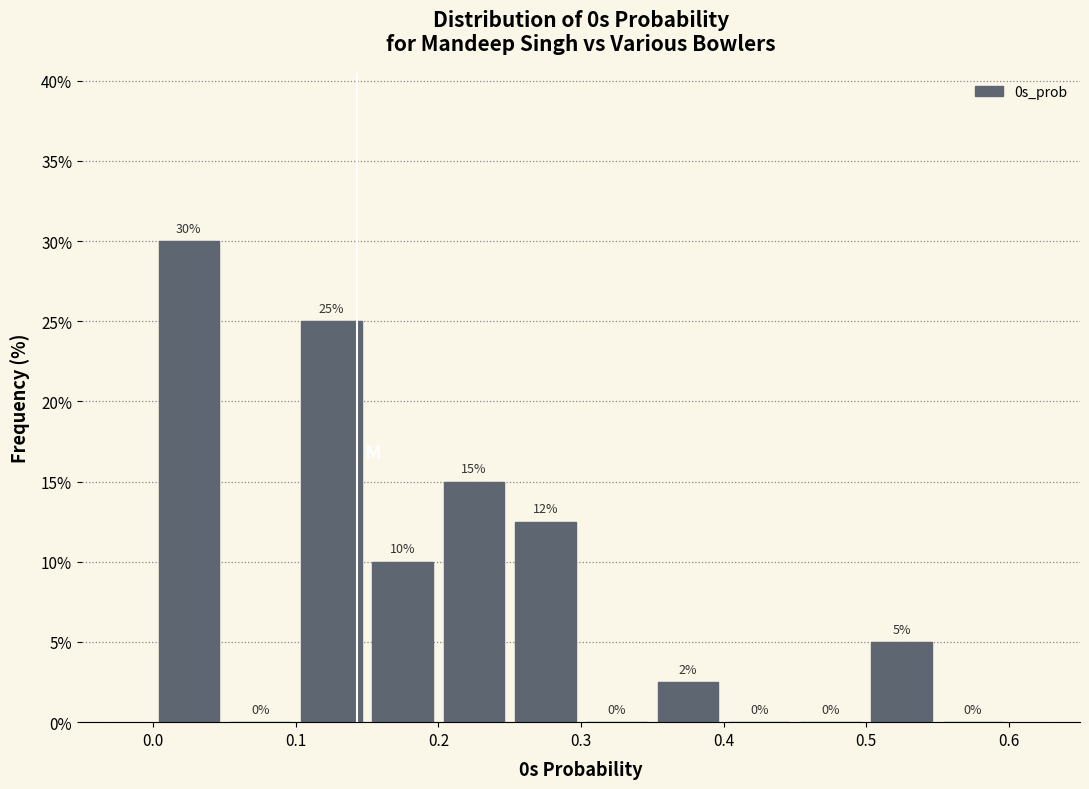

Over which range of the x-axis is the bar tallest?

0.00 to 0.05